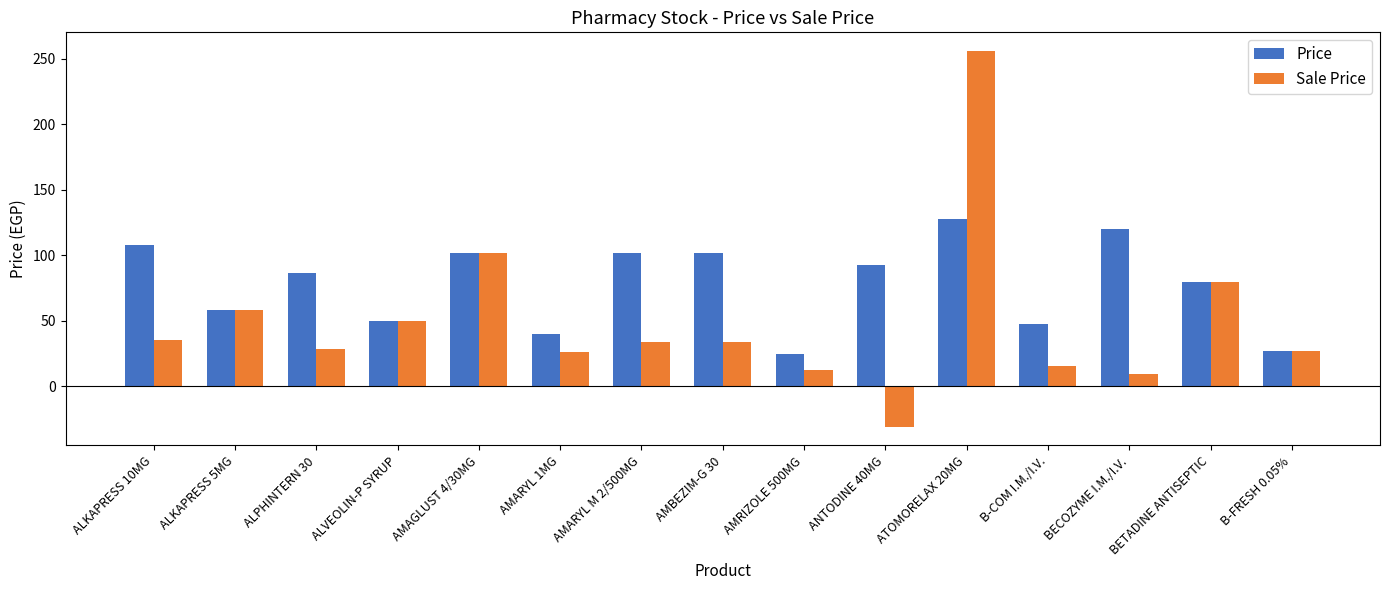

What is the label of the 7th bar from the right?

AMRIZOLE 500MG